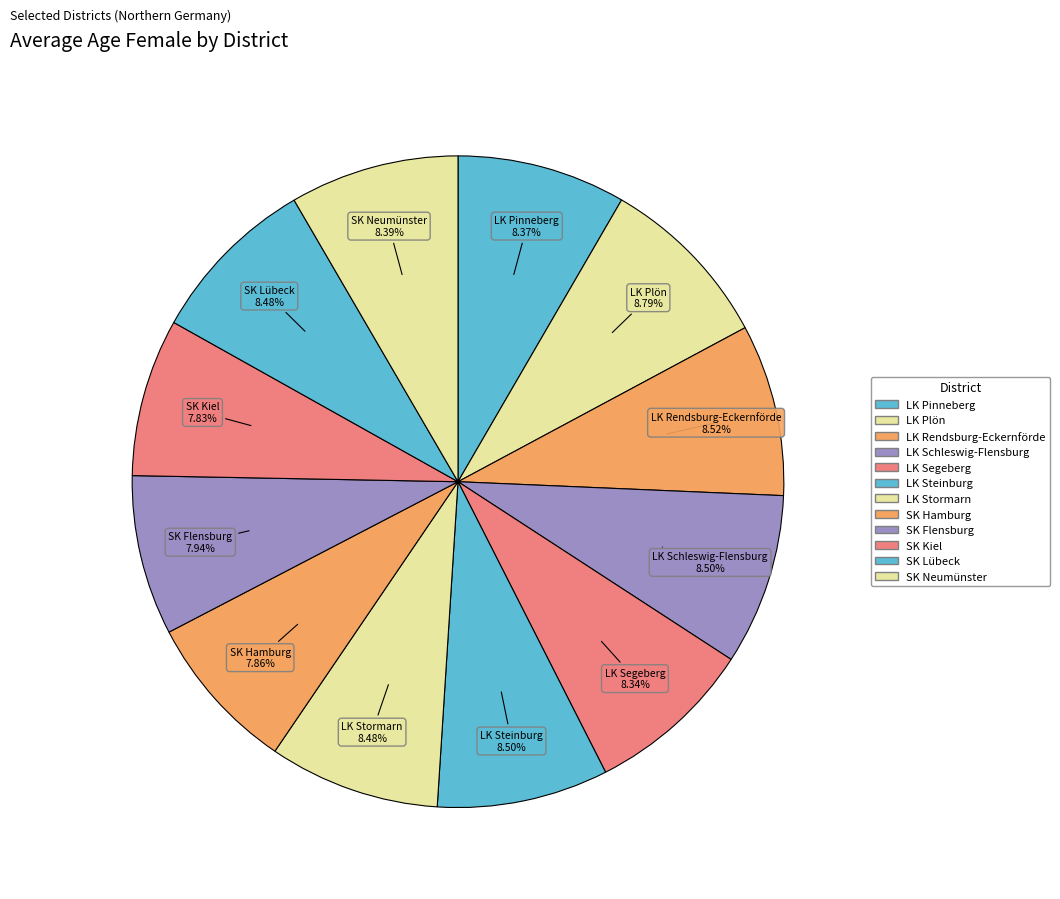

Count the number of slices in the pie.

12